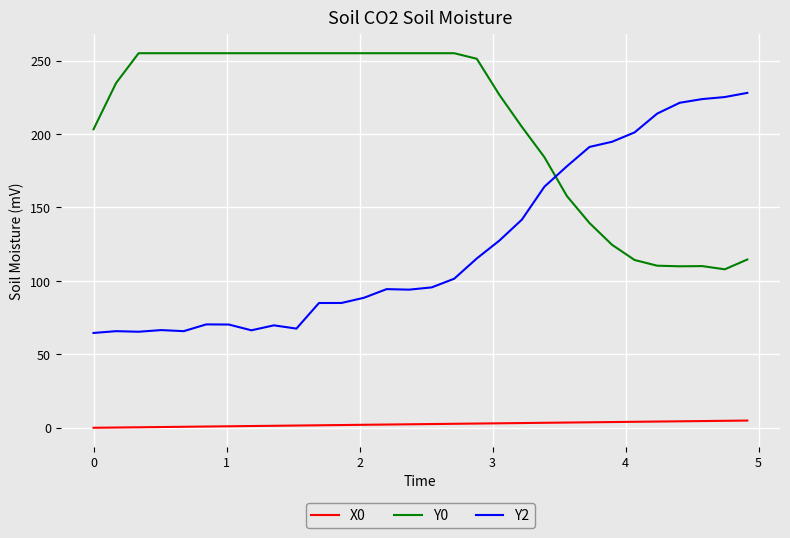

True or false: Y2 and Y0 intersect in this chart.

True